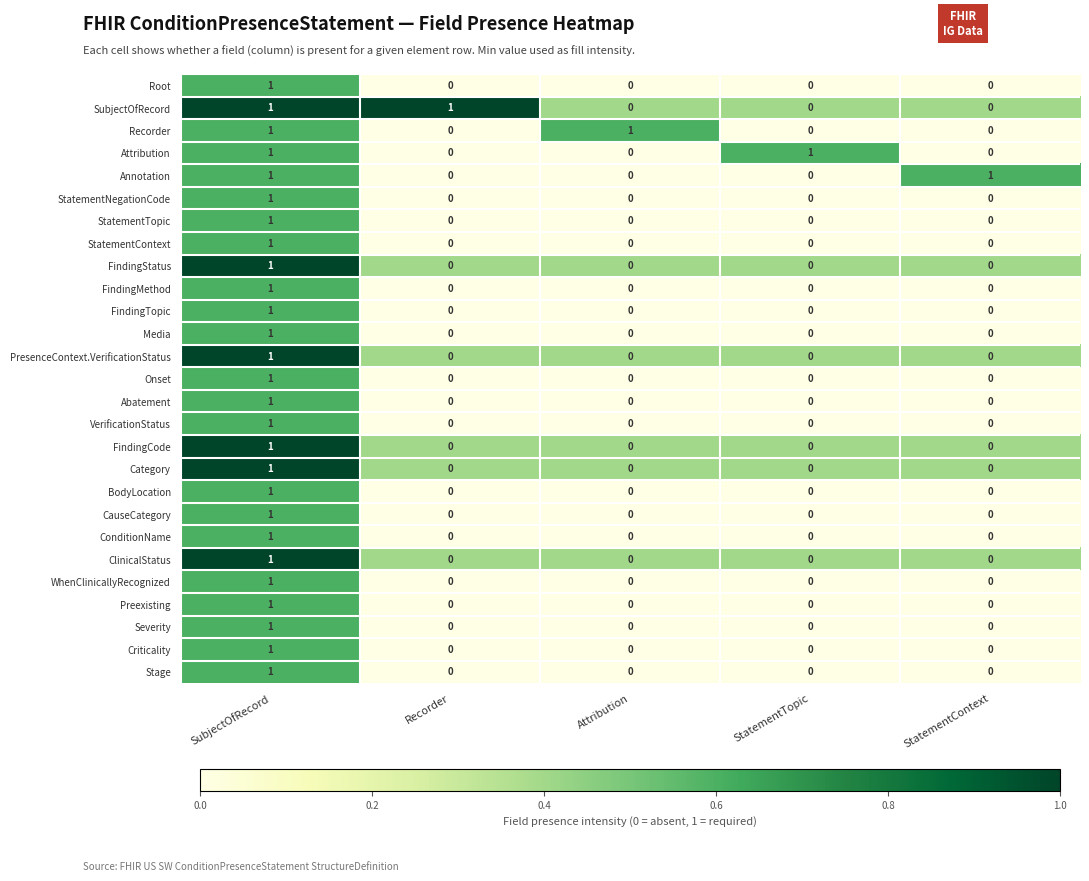

The StatementContext series shows -1 at StatementTopic. True or false?

False